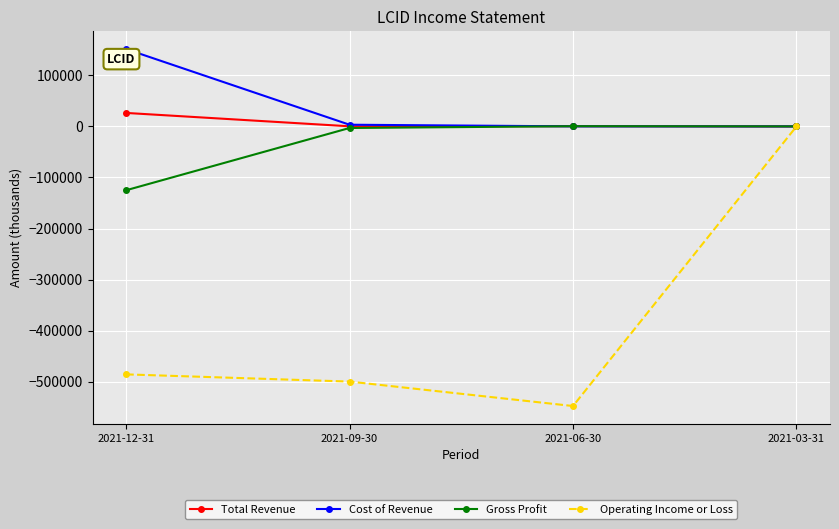

What is the greatest value displayed?

151500